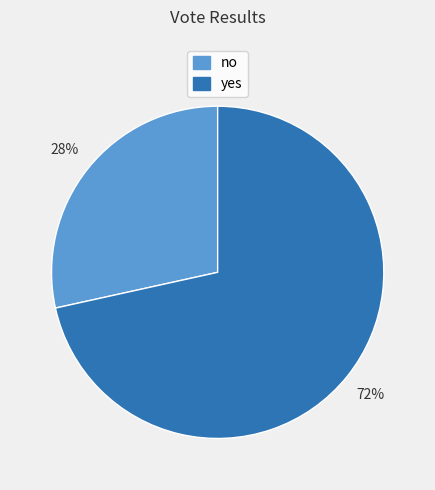

What is the ratio of the value at no to the value at yes?

0.4